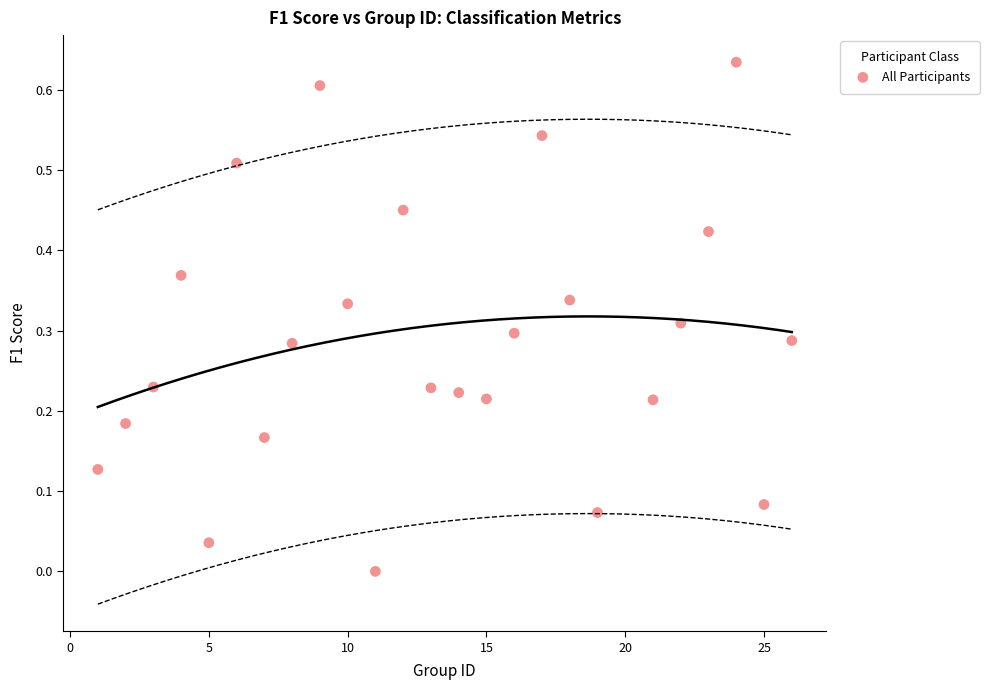

What is the range of X values (max minus min)?

25.0